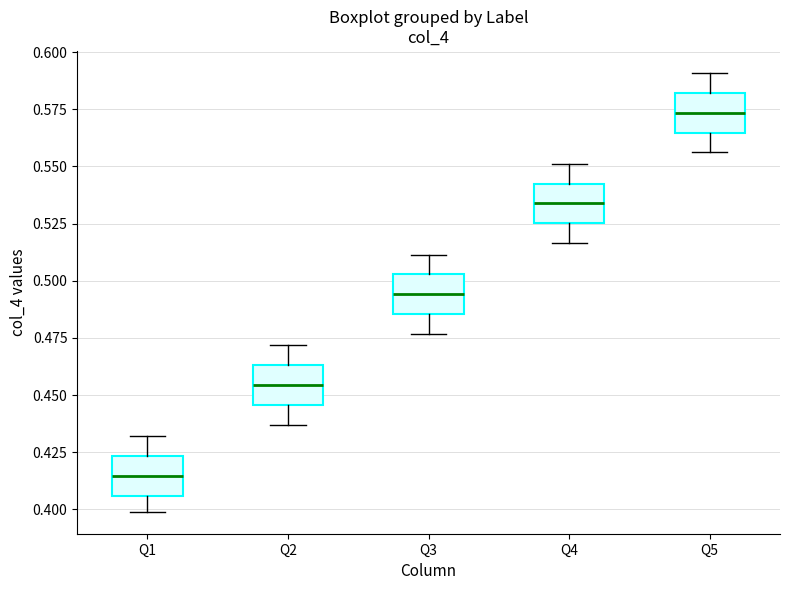

Reading left to right, read every box against the y-axis: the position of its median line, the range the box covers, and the ends of its whiskers. The values are not printed on the chart, so give them approximately, as read against the axis.

Q1: median 0.415, box 0.405 to 0.425, whiskers 0.400 to 0.430
Q2: median 0.455, box 0.445 to 0.465, whiskers 0.435 to 0.470
Q3: median 0.495, box 0.485 to 0.505, whiskers 0.475 to 0.510
Q4: median 0.535, box 0.525 to 0.540, whiskers 0.515 to 0.550
Q5: median 0.575, box 0.565 to 0.580, whiskers 0.555 to 0.590